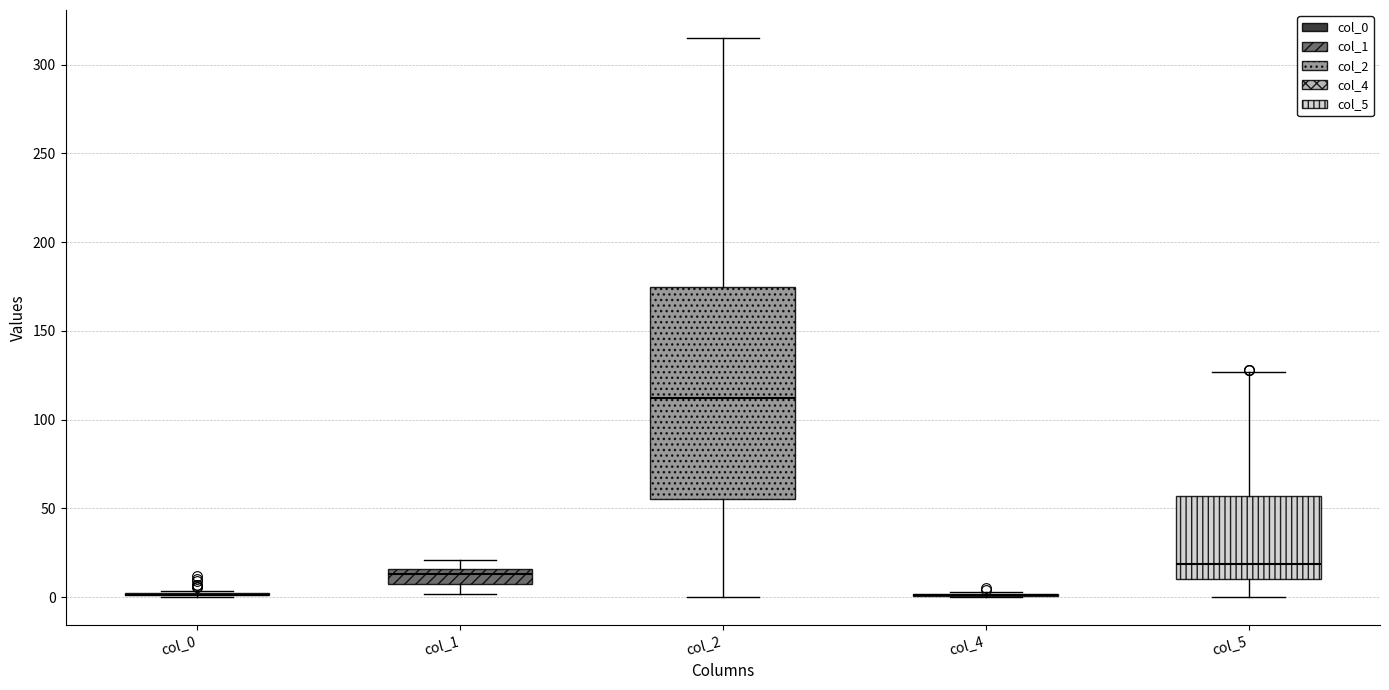

Reading left to right, read every box against the y-axis: the position of its median line, the range the box covers, and the ends of its whiskers. The values are not printed on the chart, so give them approximately, as read against the axis.

col_0: box collapsed to a line at 0, whiskers 0 to 5
col_1: median 15 (inside the box), box 5 to 15, whiskers 0 to 20
col_2: median 110, box 55 to 175, whiskers 0 to 315
col_4: box collapsed to a line at 0, whiskers 0 to 5
col_5: median 20, box 10 to 55, whiskers 0 to 125